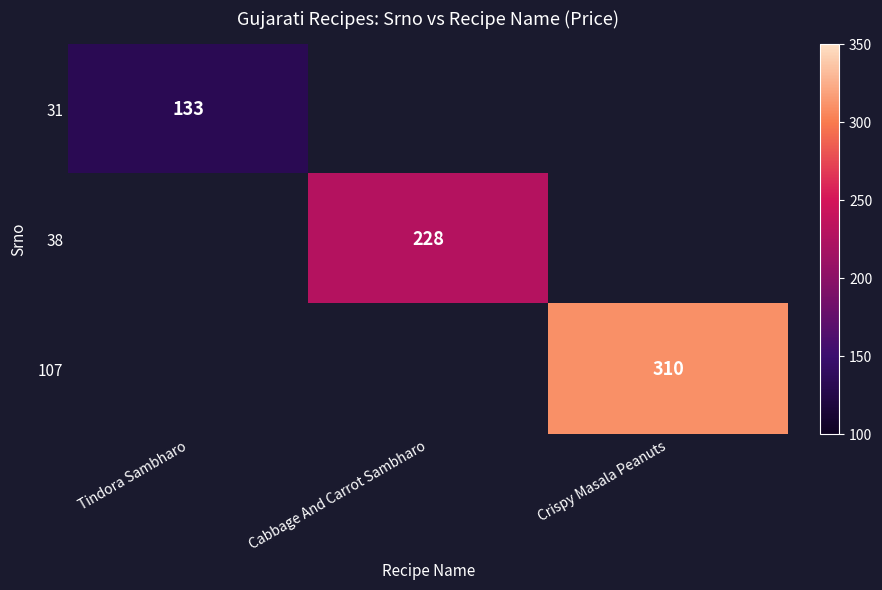

Is it true that 107 equals 310 at Crispy Masala Peanuts?

True